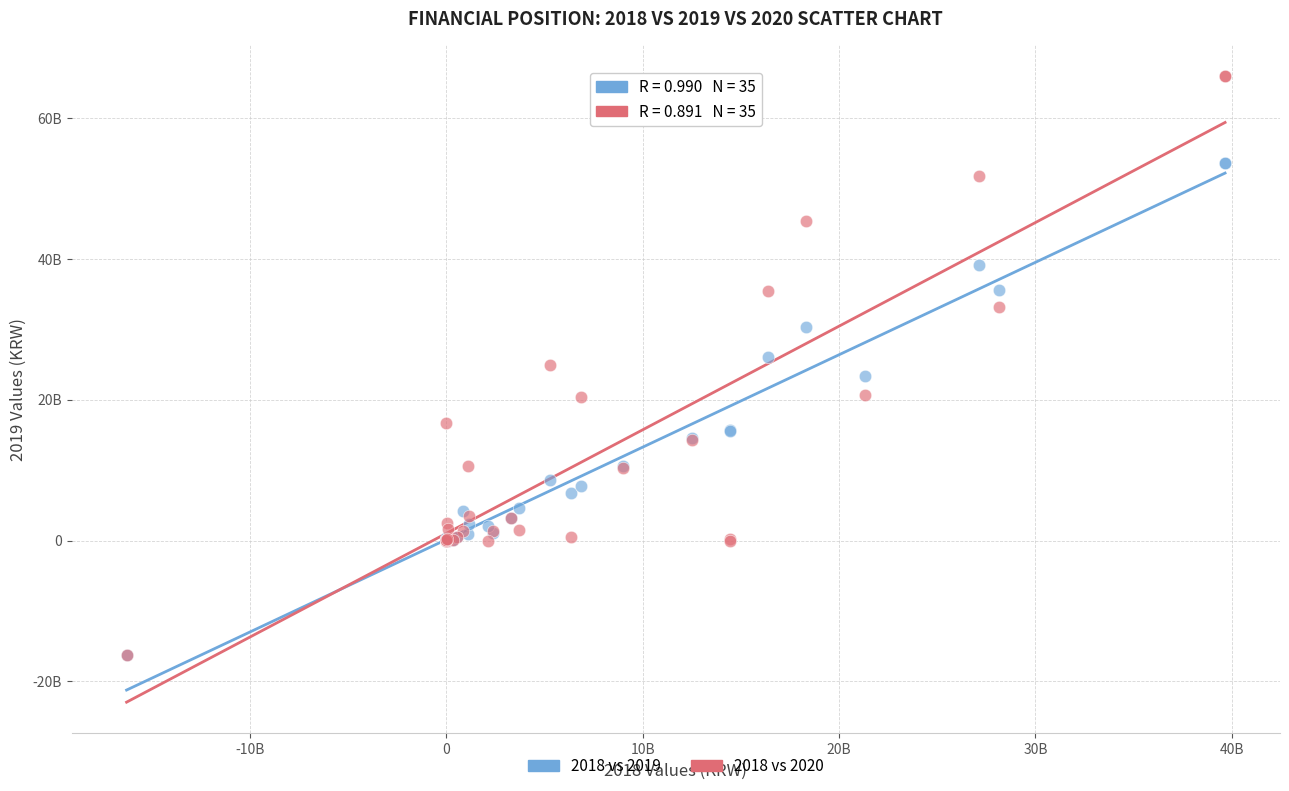

What are all the series names shown in the legend?

2018 vs 2019, 2018 vs 2020